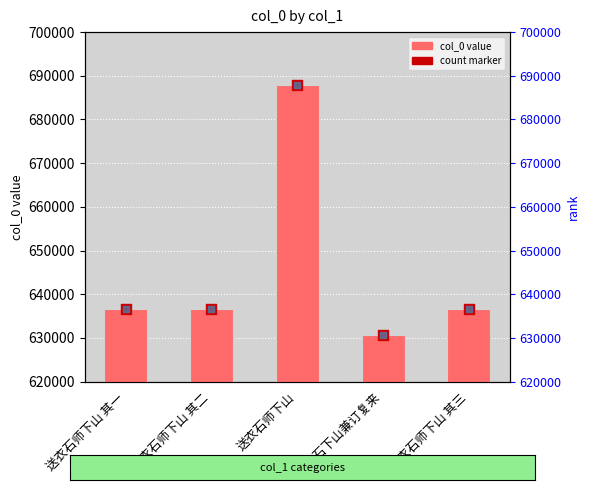

What is the total value across all series at 送衣石下山兼订复来?

1261320